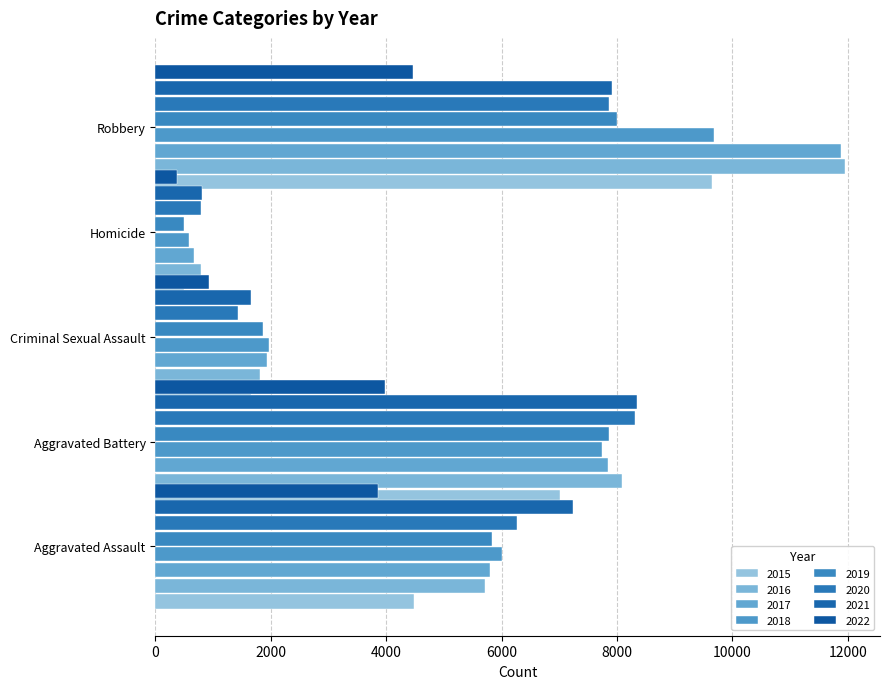

What is the difference between the highest and lowest values at 2016?

11174